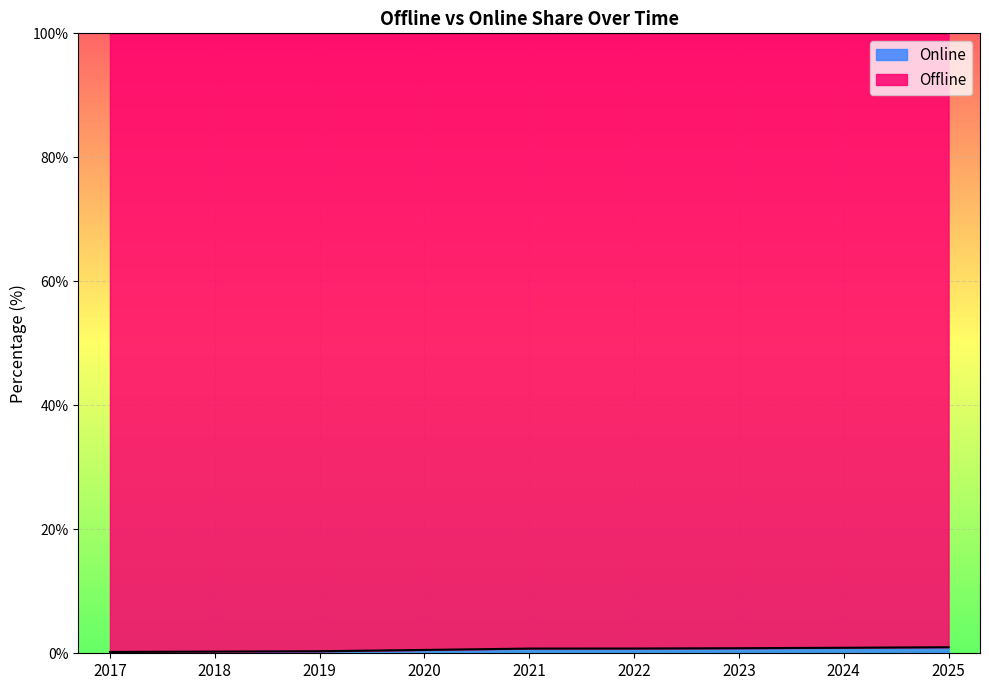

Which label corresponds to the largest value in the chart?

2025